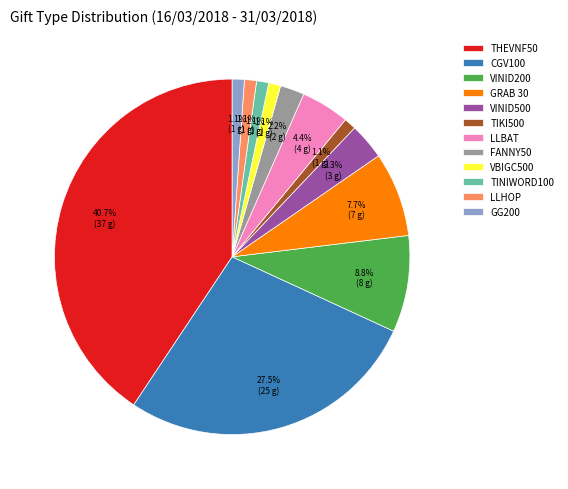

Does TINIWORD100 represent more than half of the total?

No